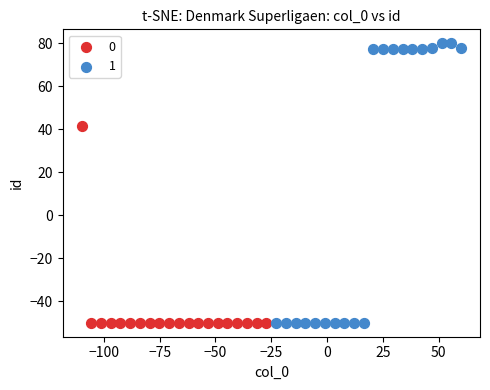

Which series contains the highest Y value?

1